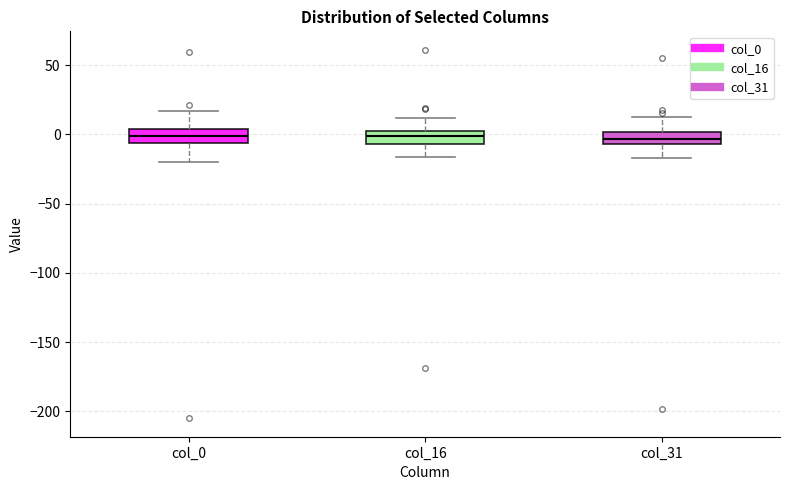

Reading left to right, read every box against the y-axis: the position of its median line, the range the box covers, and the ends of its whiskers. The values are not printed on the chart, so give them approximately, as read against the axis.

col_0: median 0, box -5 to 5, whiskers -20 to 15
col_16: median 0 (inside the box), box -5 to 0, whiskers -15 to 10
col_31: median -5 (inside the box), box -5 to 0, whiskers -15 to 10